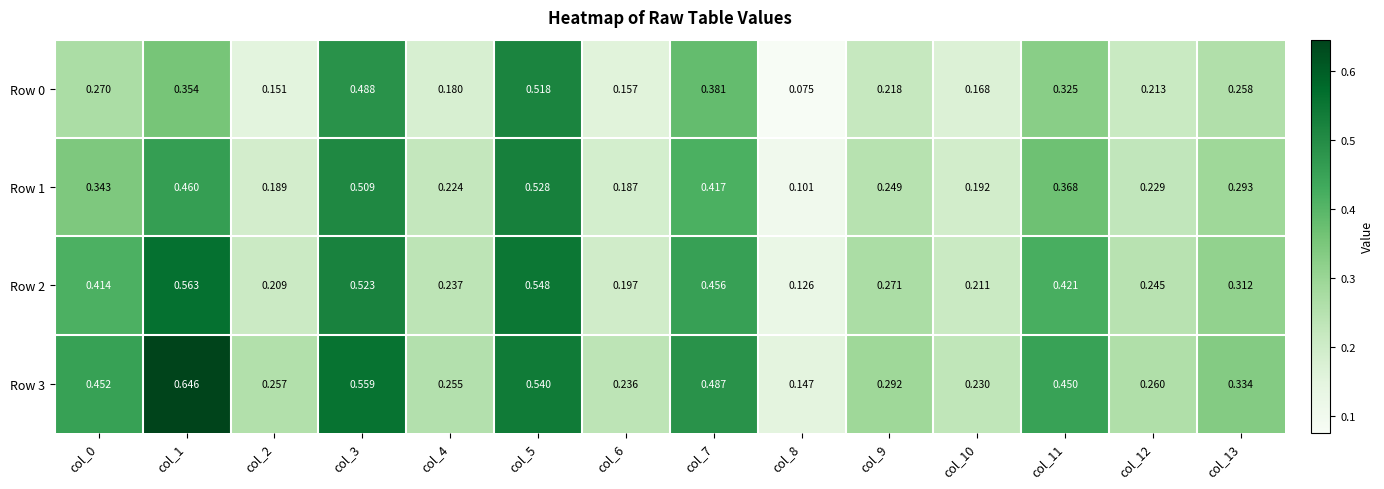

Which series has the widest spread of values?

Row 3